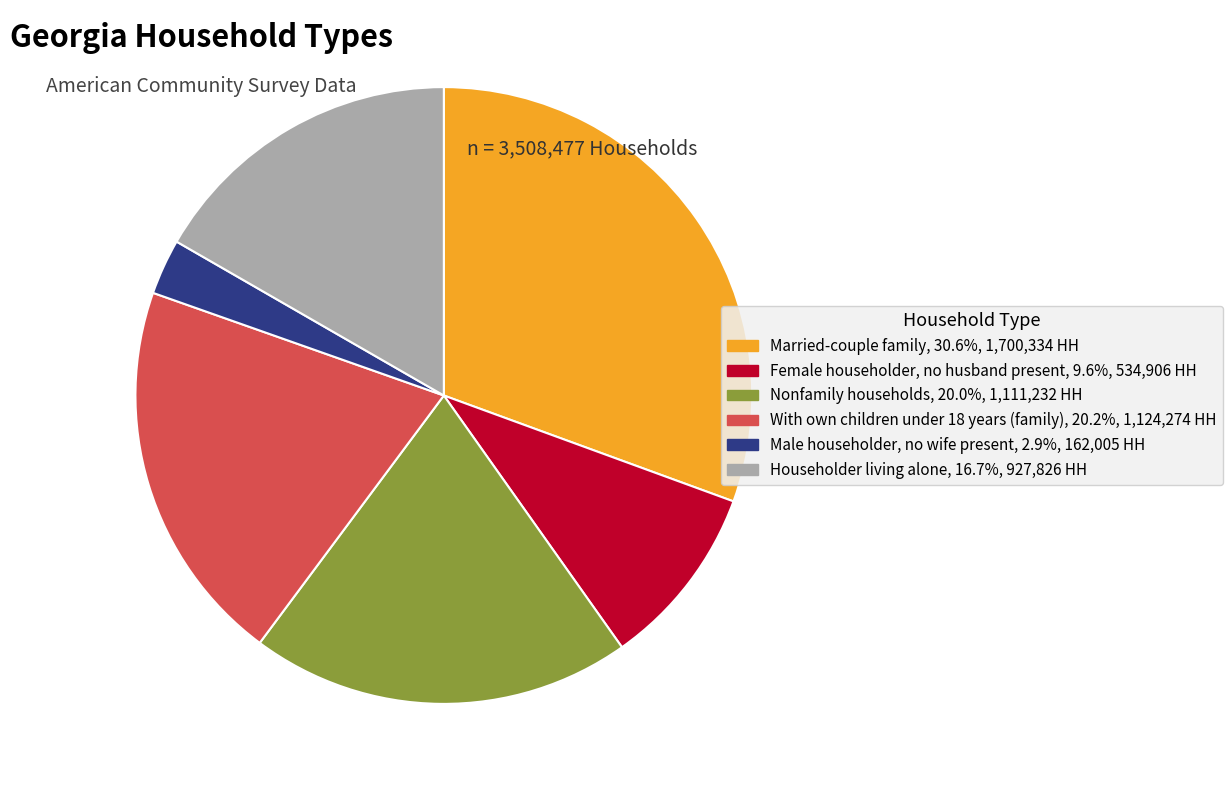

Count the number of slices in the pie.

6